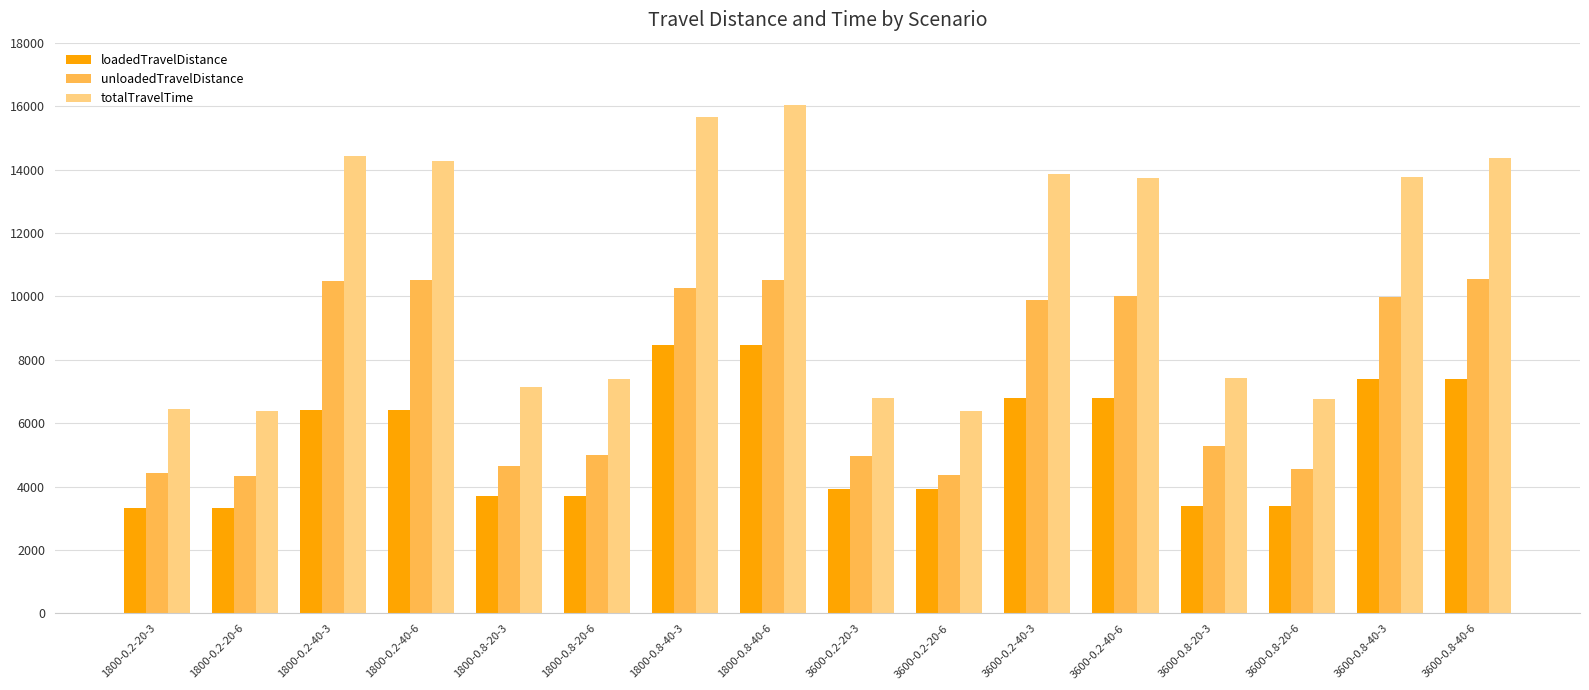

The loadedTravelDistance series shows 1736.0 at 1800-0.8-20-6. True or false?

False